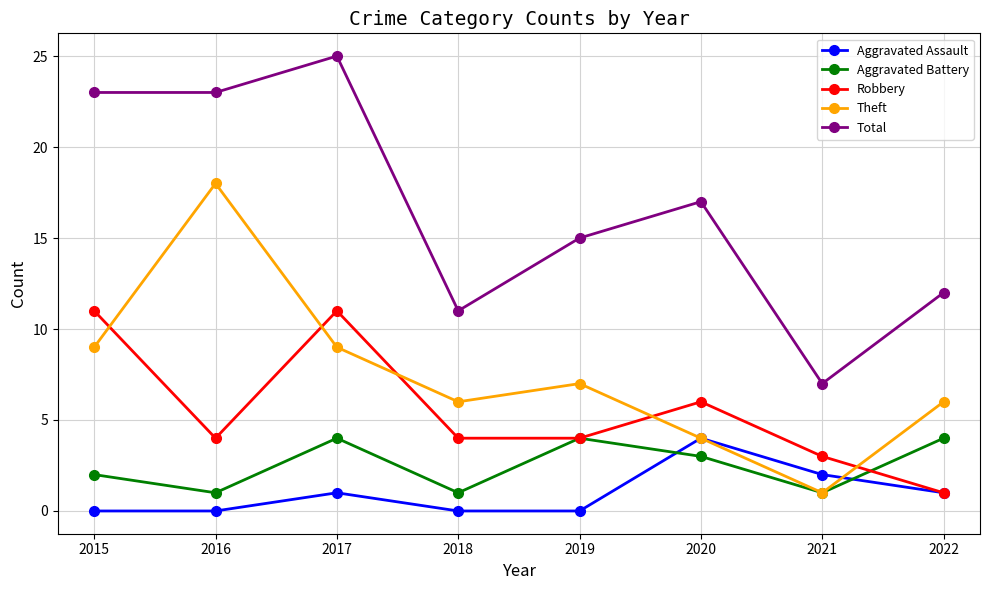

Which series has the widest spread of values?

Total